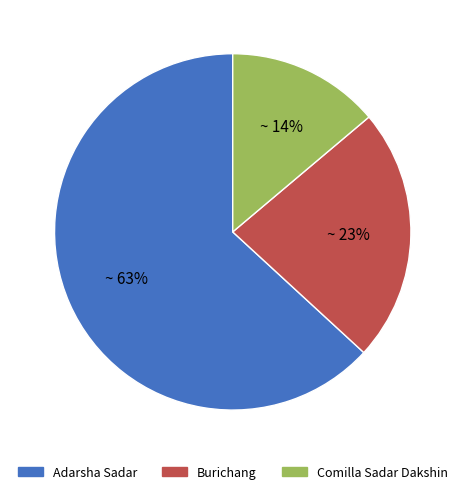

To the nearest percent, what is the combined percentage of Burichang and Comilla Sadar Dakshin?

37%